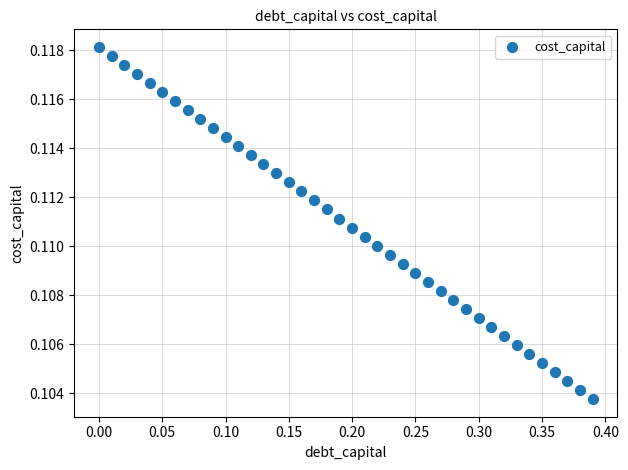

What is the range of X values (max minus min)?

0.4